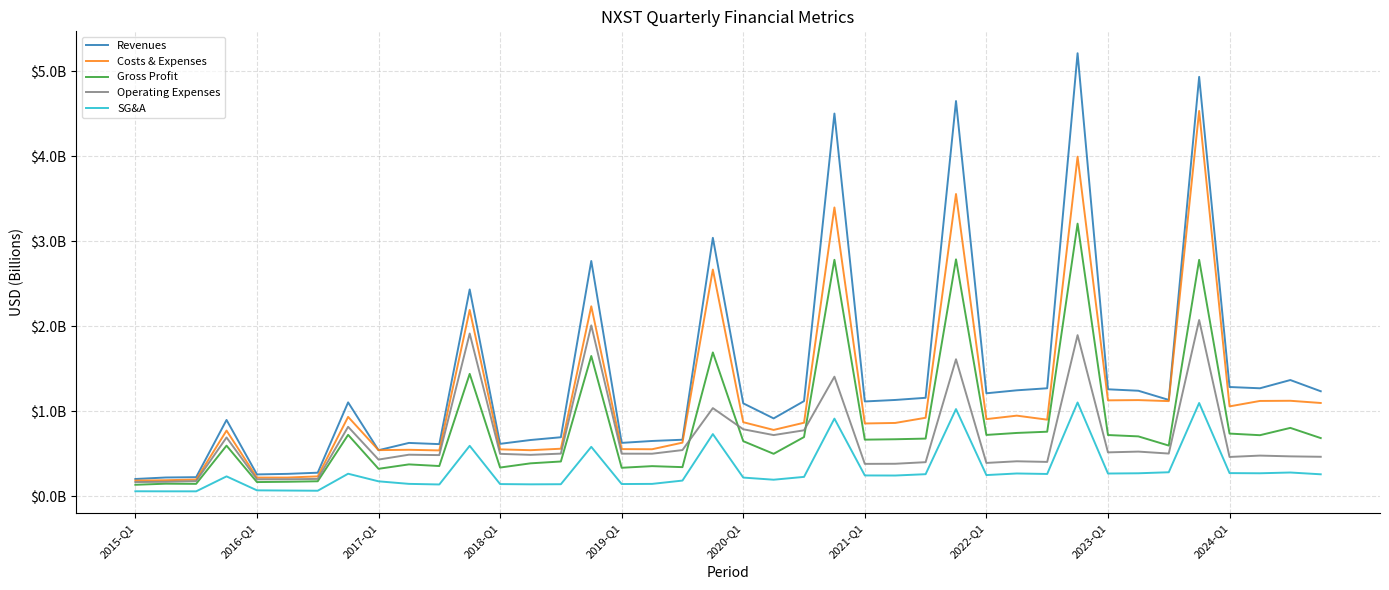

Is this an area chart (filled region under the line)?

No